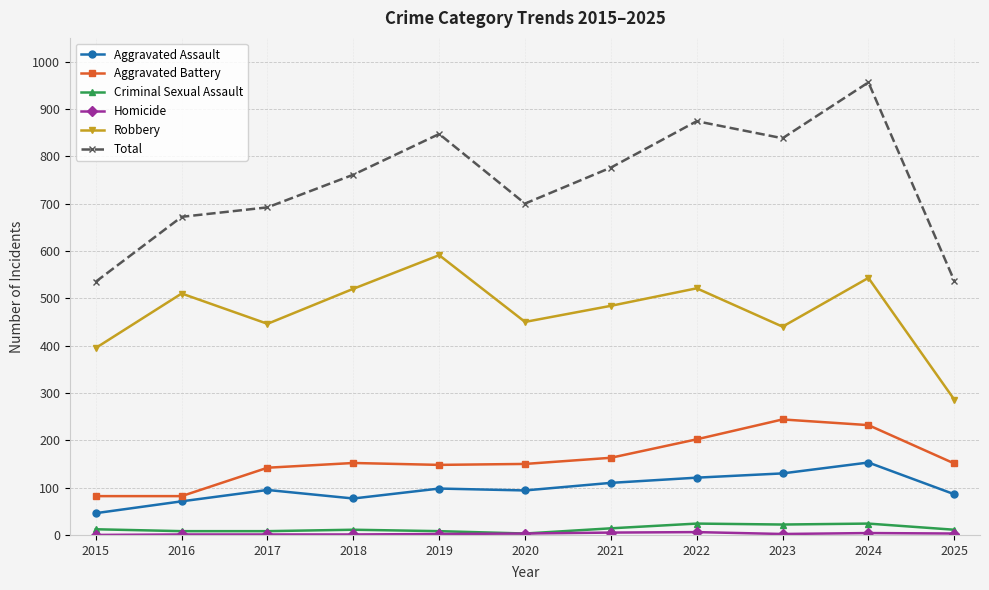

What is the average value of the Aggravated Assault series?

98